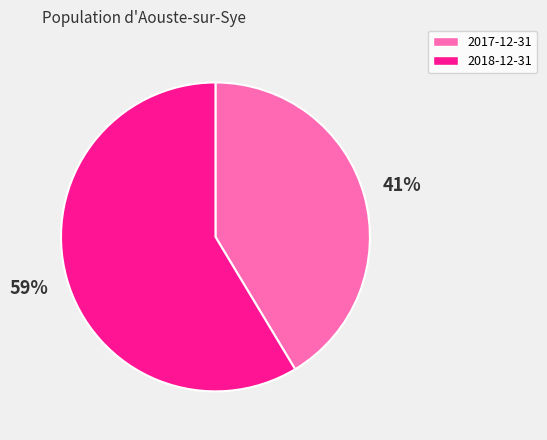

Do 2017-12-31 and 2018-12-31 together represent more than half of the pie?

Yes